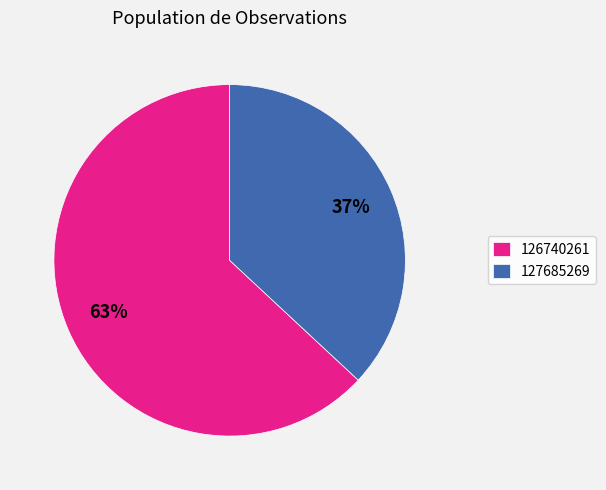

To the nearest percent, what percentage of the pie is 126740261?

63%